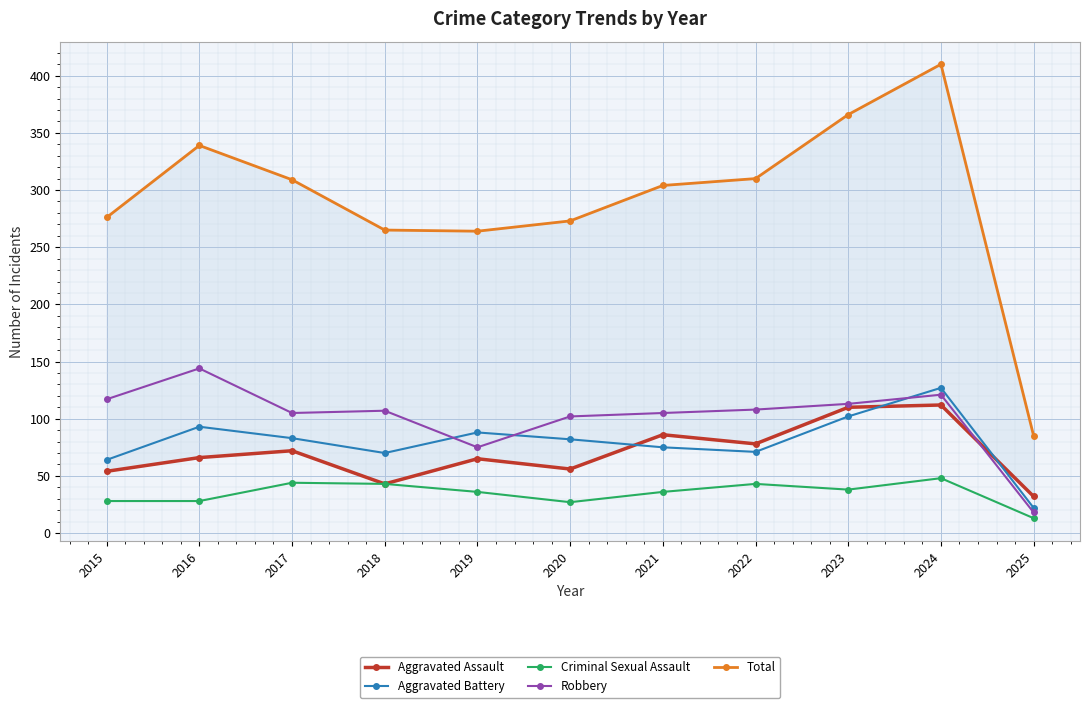

At which label does Total reach its peak?

2024